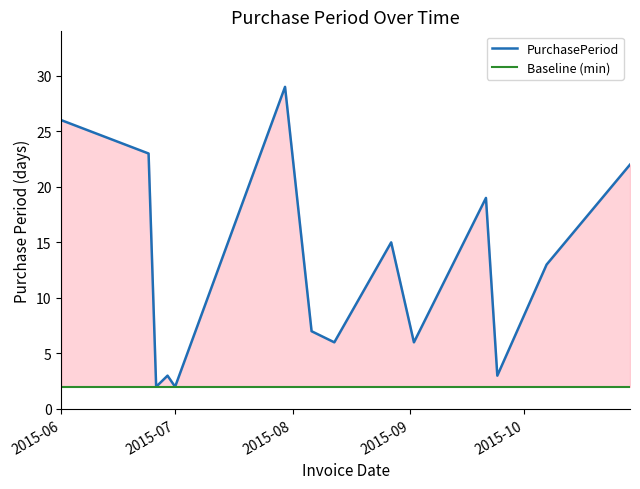

Where is the data nearest to the value 15?

2015-08-27